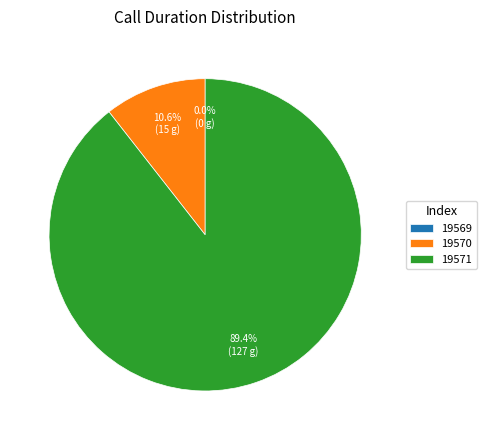

Rank the categories by value from lowest to highest.

19569, 19570, 19571